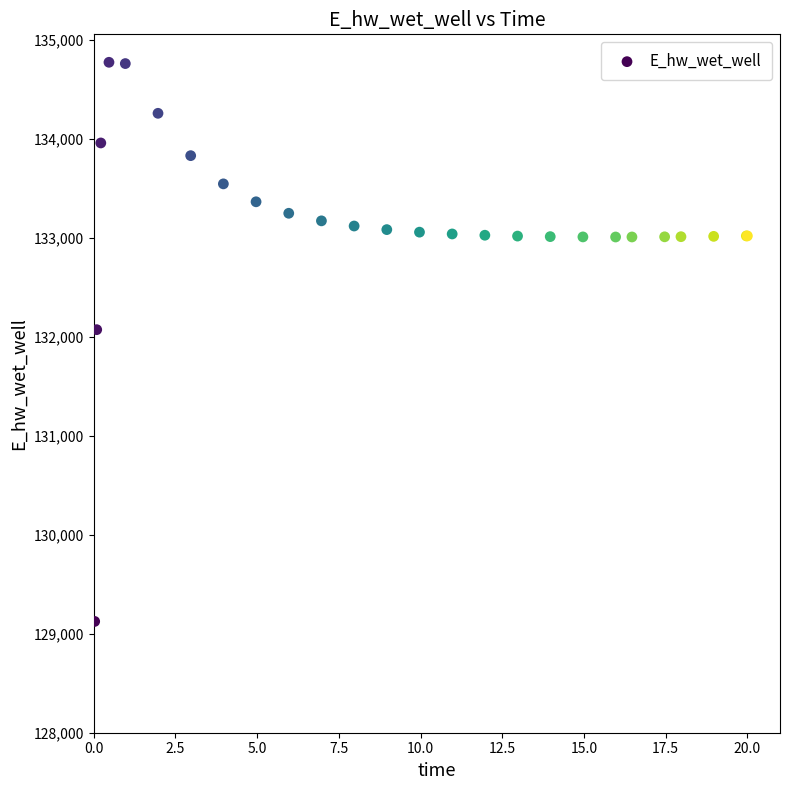

What Y value in the scatter plot is closest to 131948?

132072.0